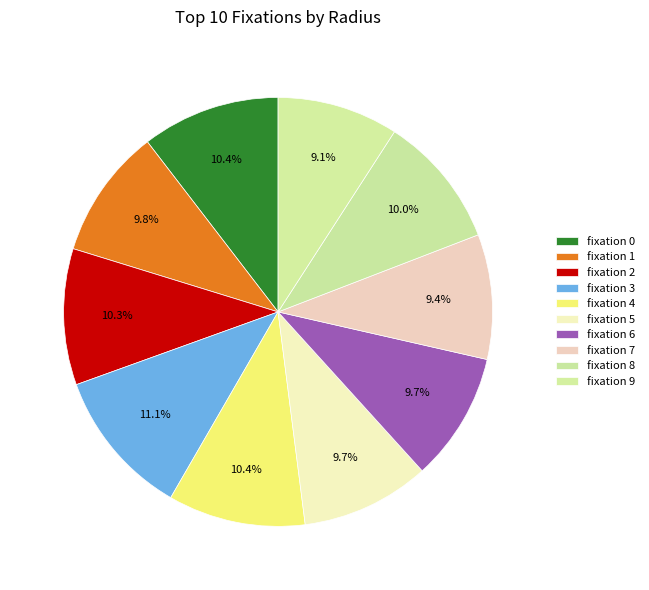

How many segments does this pie chart have?

10